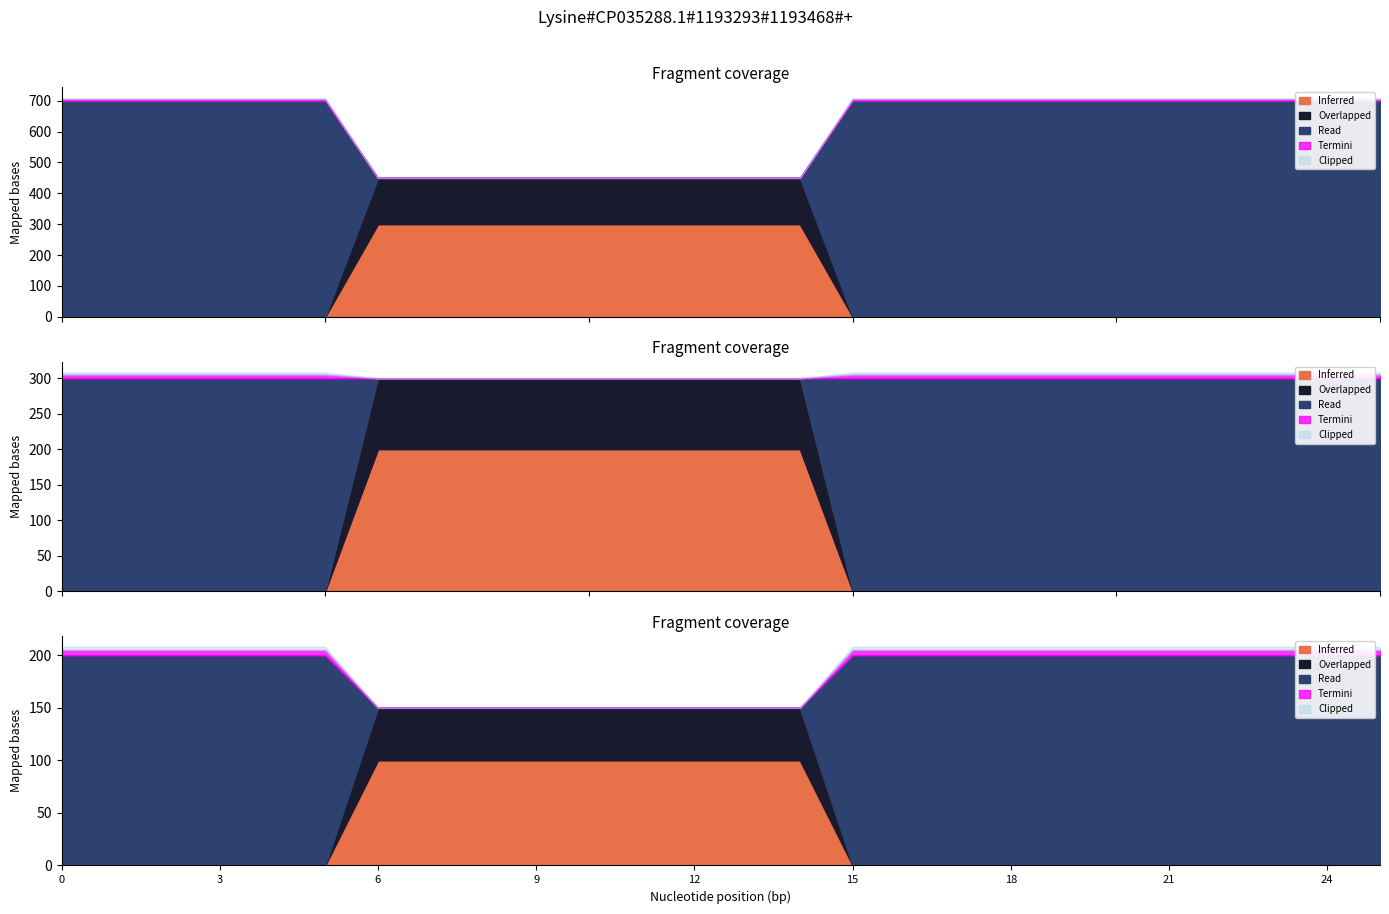

What is the value of the 1 point at the 24th from the left?

1